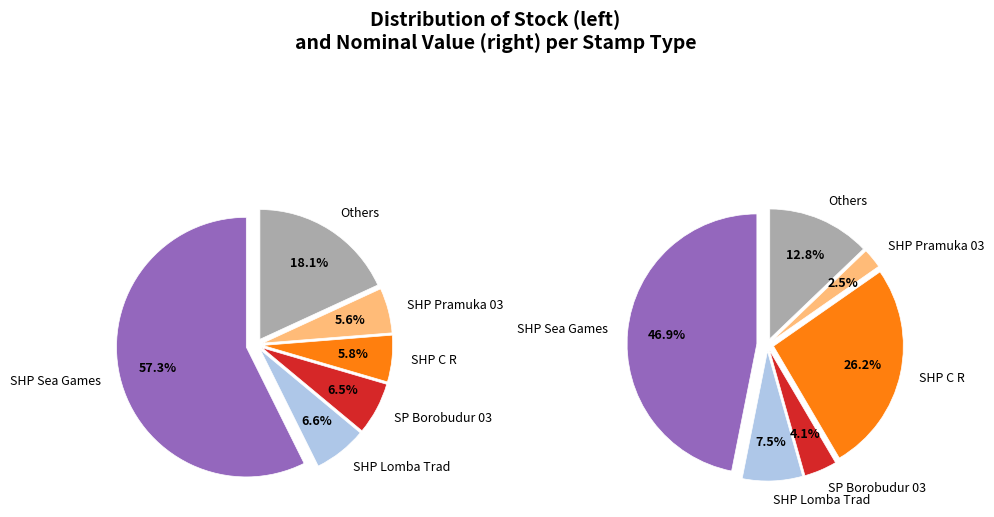

What percentage is the SHP Pramuka 03 slice, to the nearest percent?

6%